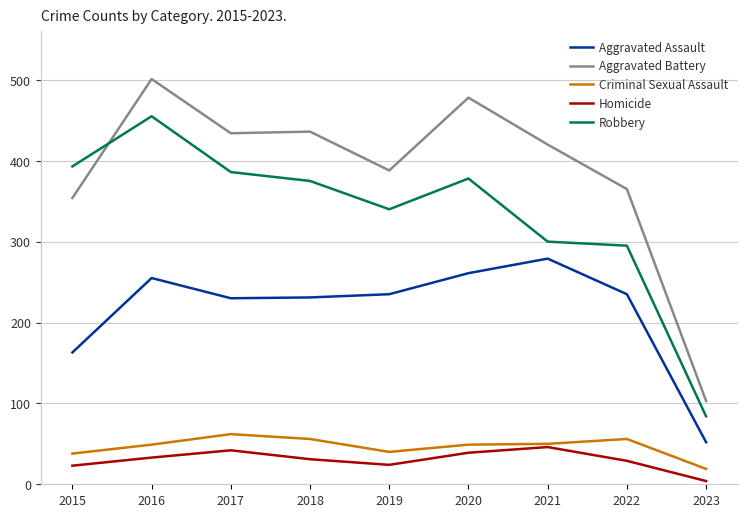

Which label corresponds to the largest value in the chart?

2016